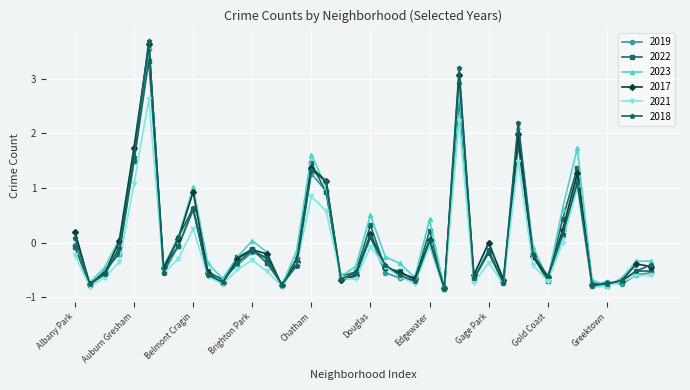

What is the lowest value of the 2021 series?

-0.9